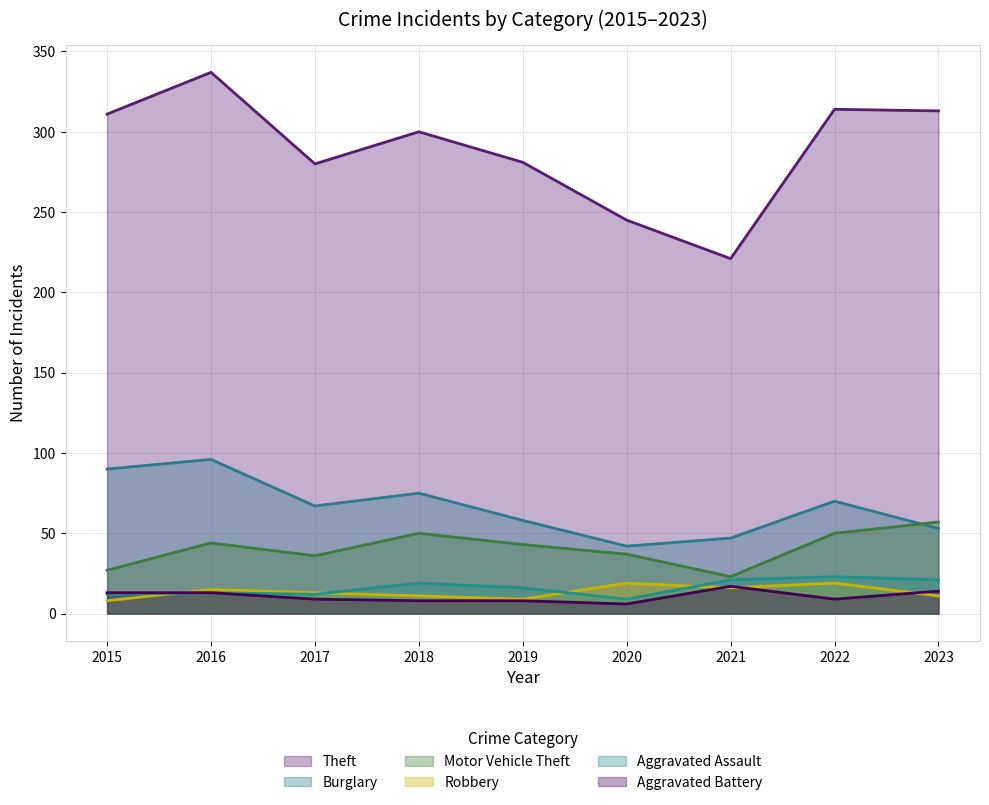

Which series has the widest spread of values?

Theft